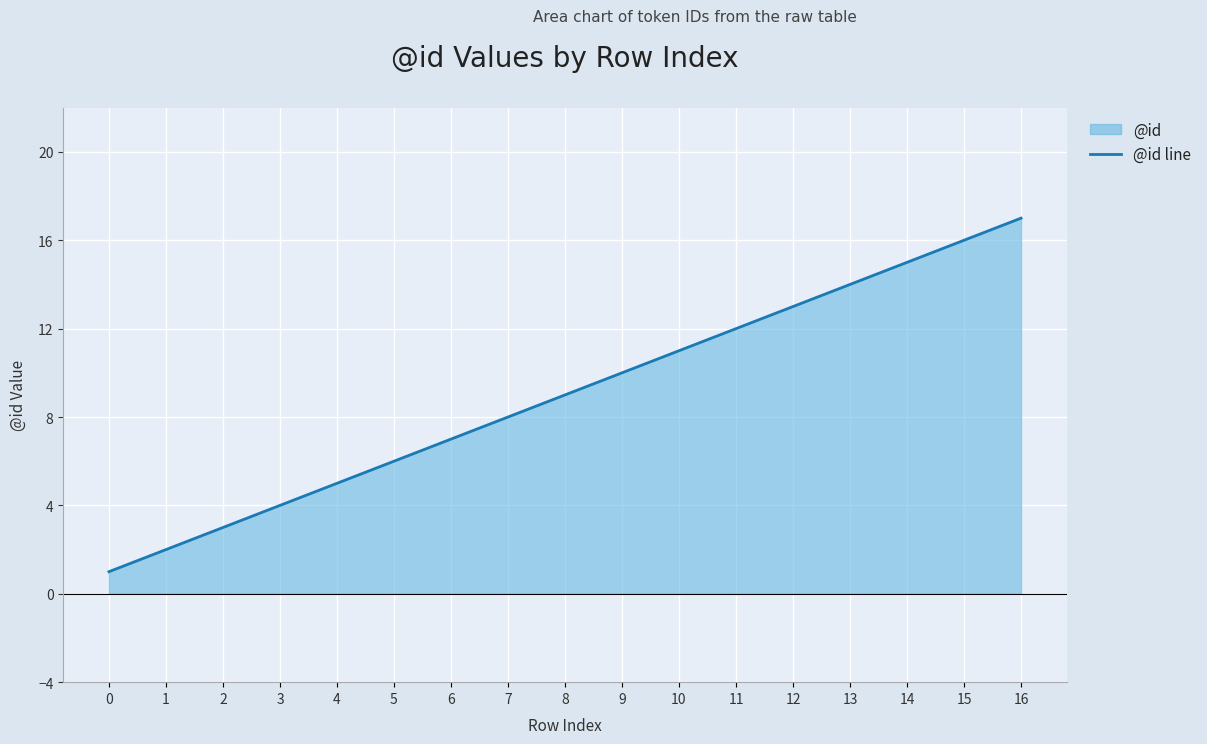

How many lines are shown in the chart?

1